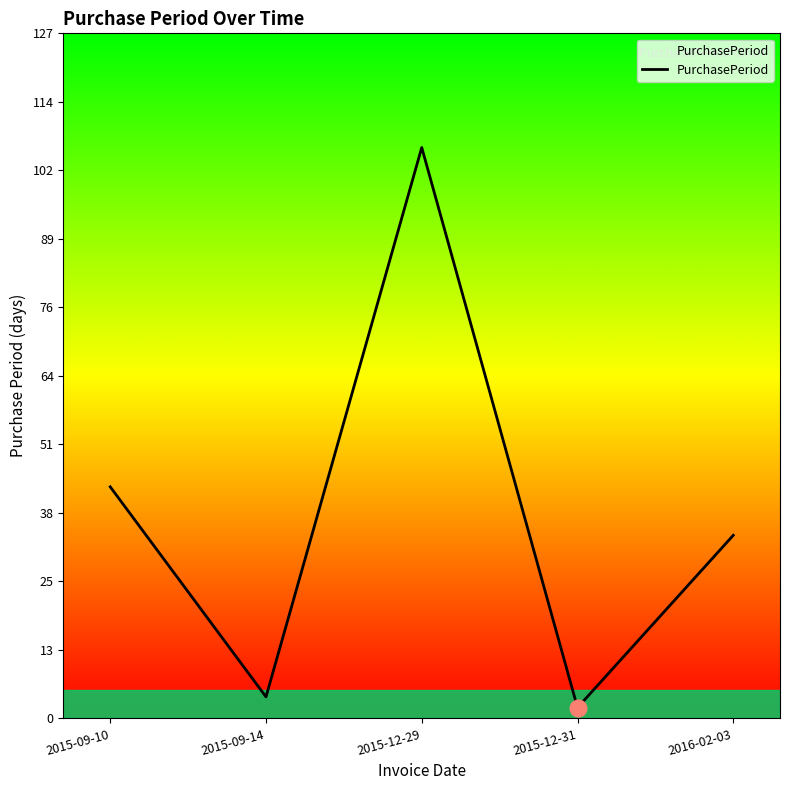

Which label corresponds to the largest value in the chart?

2015-12-29